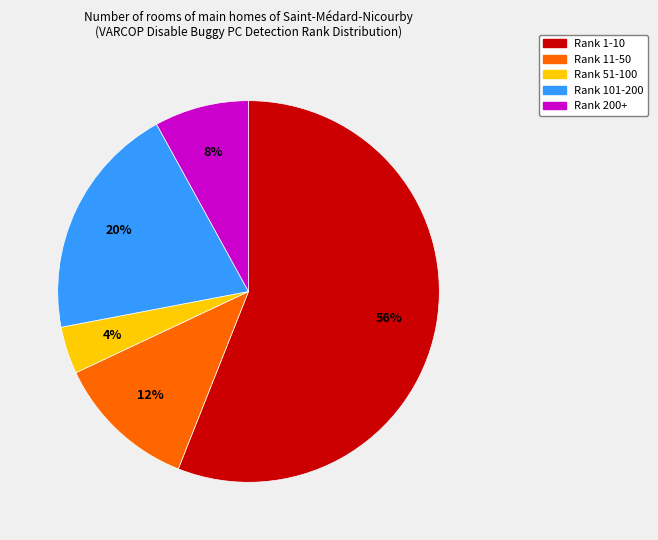

Does any single category account for the majority?

Yes